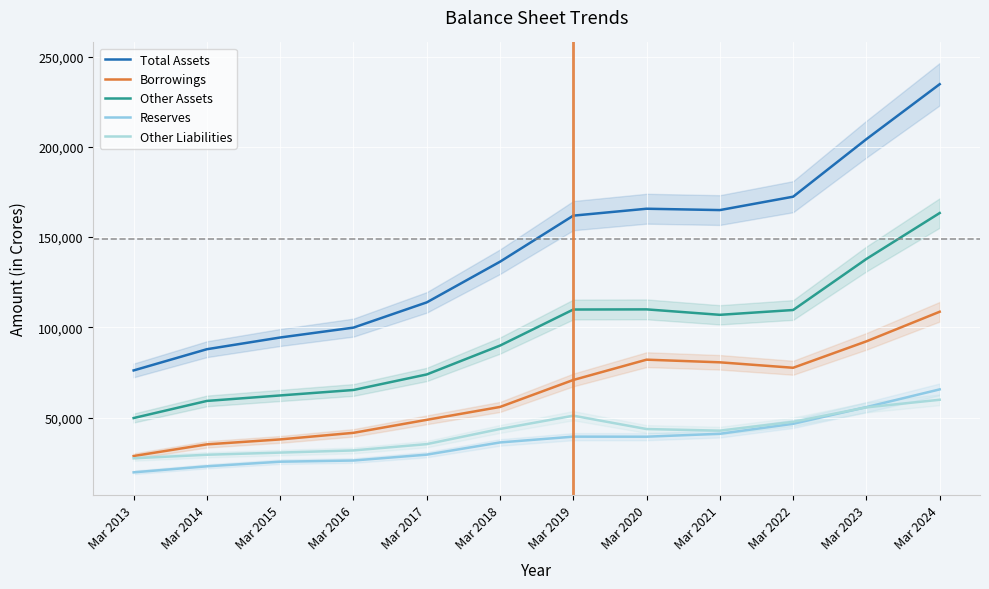

True or false: Reserves and Total Assets cross at least once.

False